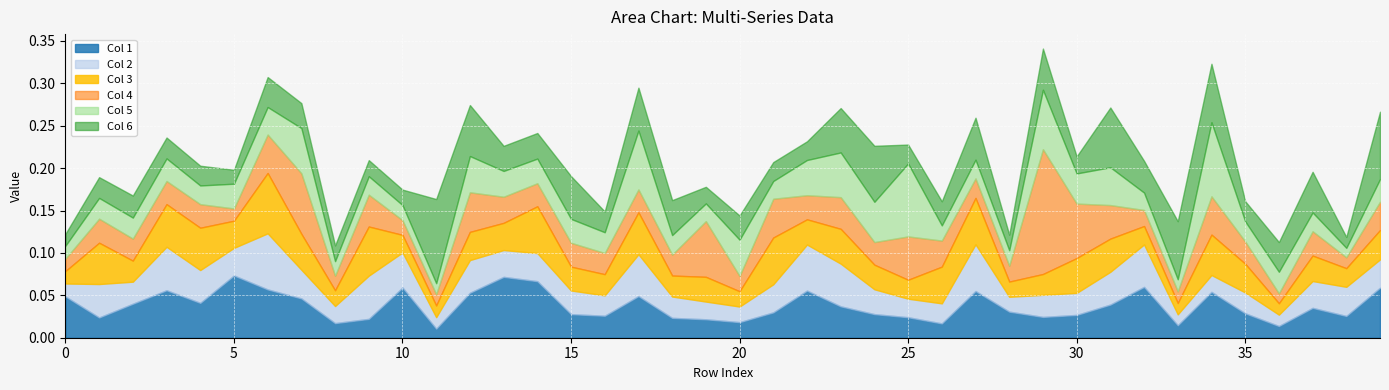

Which category has the lowest value in the Col 3 series?

33